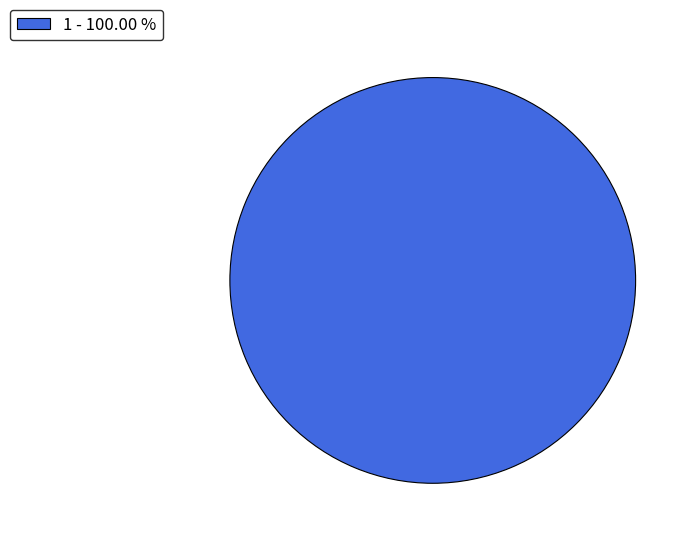

Rank the categories by value from lowest to highest.

1 - 100.00 %